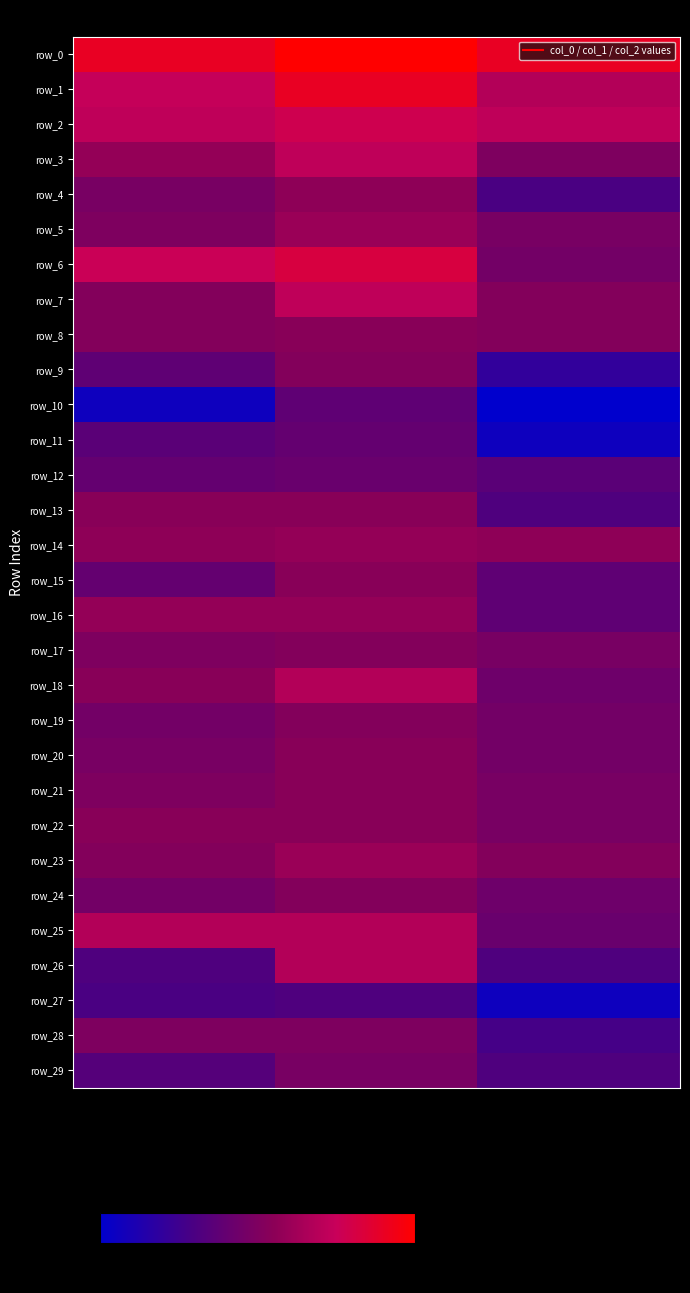

What is the spread (max minus min) of values at col_2?

45